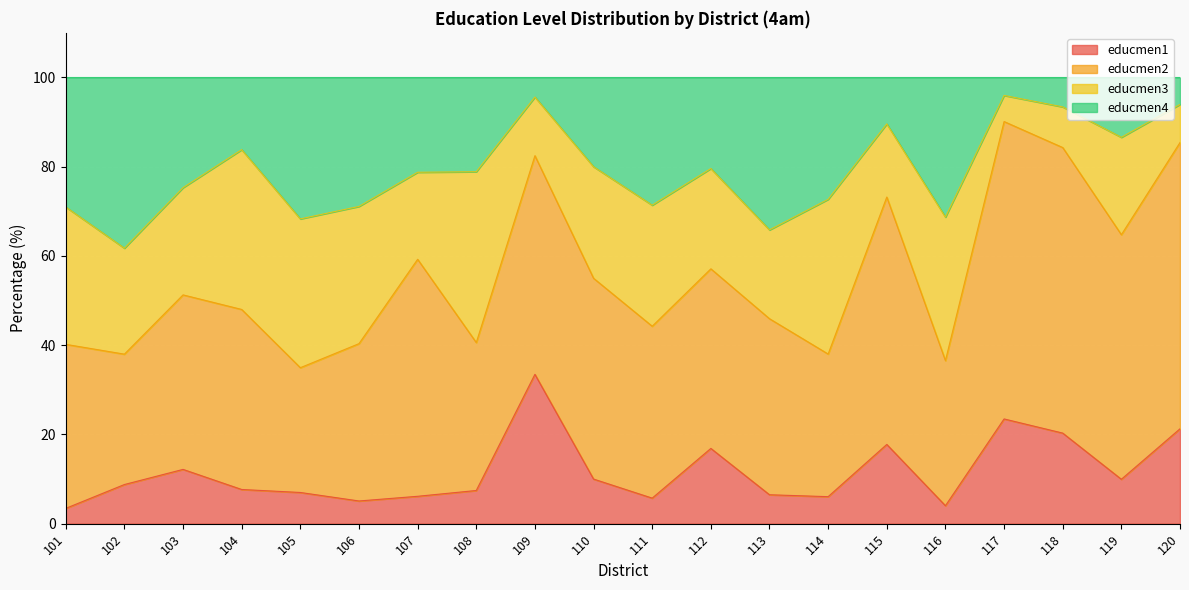

What value does the educmen1 series have at 120?

21.3